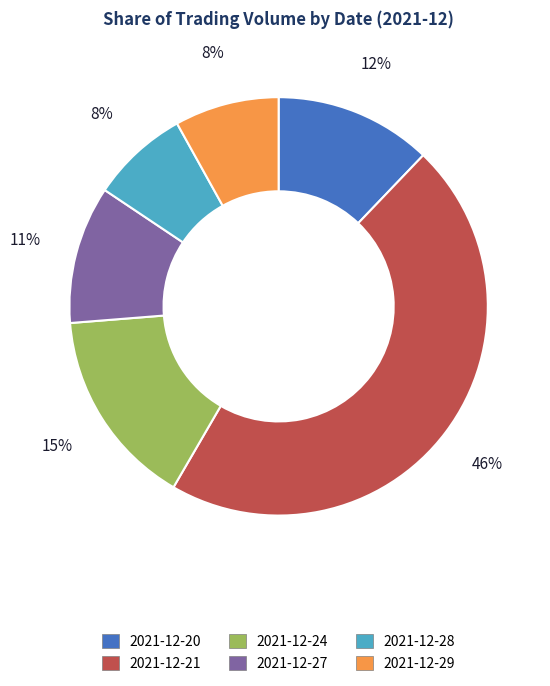

Which slice is the largest?

2021-12-21